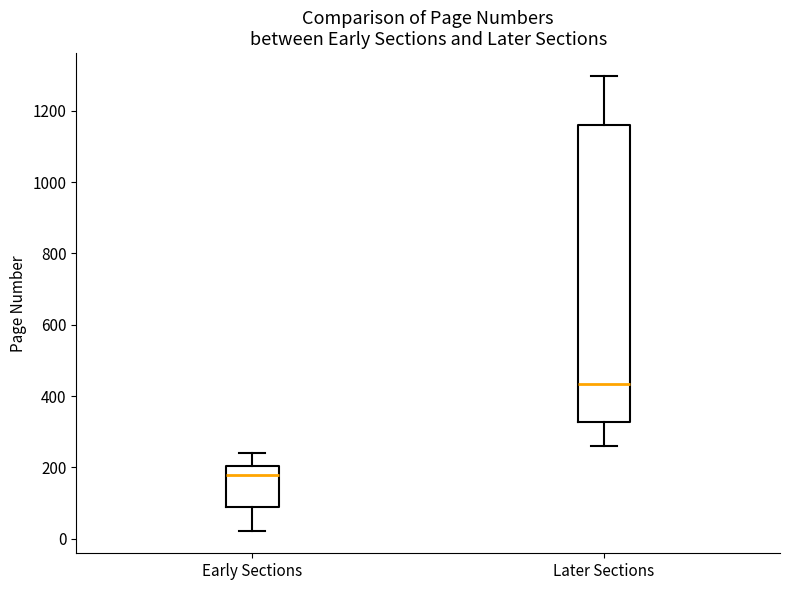

Where is the upper edge of the box for Early Sections on the y-axis? The values are not printed on the chart, so give them approximately, as read against the axis.

200